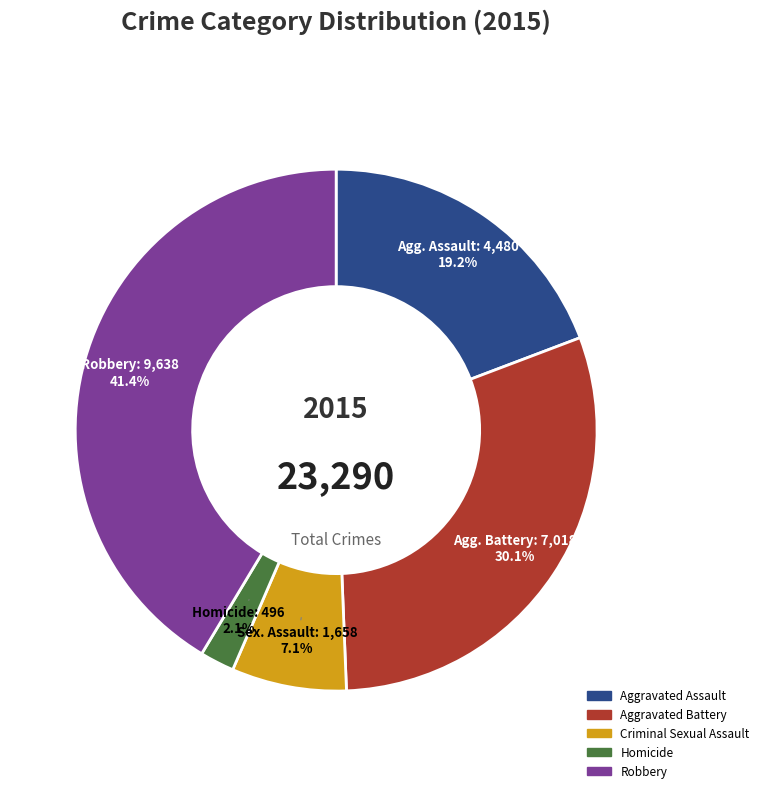

What is the largest slice in the pie chart?

Robbery